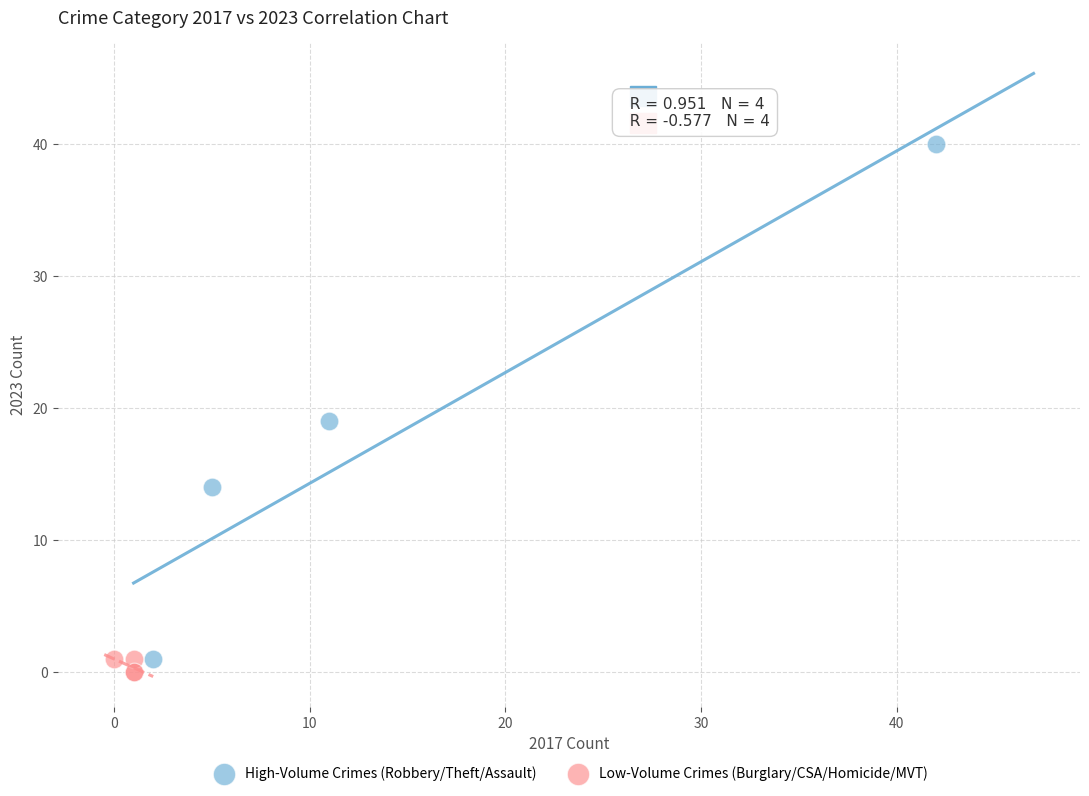

Which series has the widest spread of Y values?

High-Volume Crimes (Robbery/Theft/Assault)